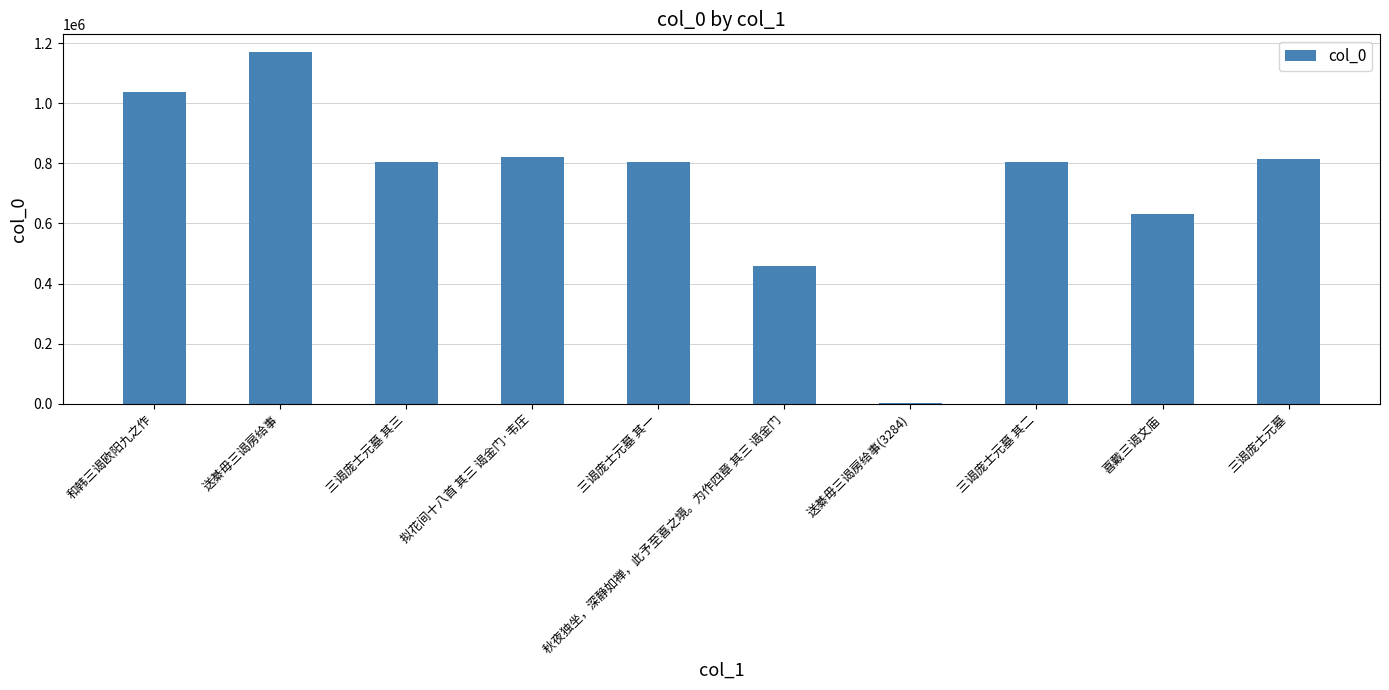

What is the sum of all values?

7356188